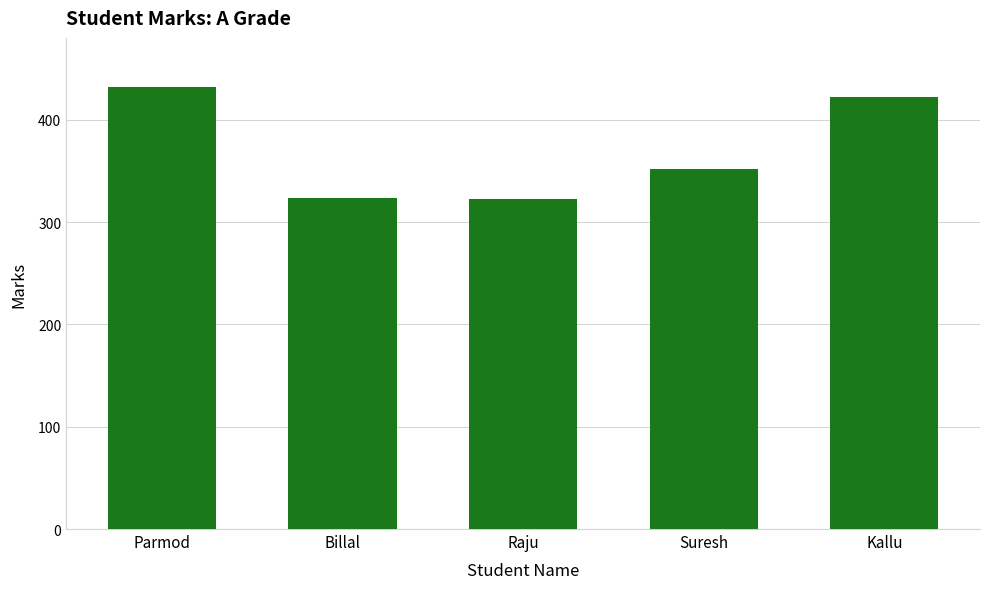

At which label is the value closest to 377?

Suresh